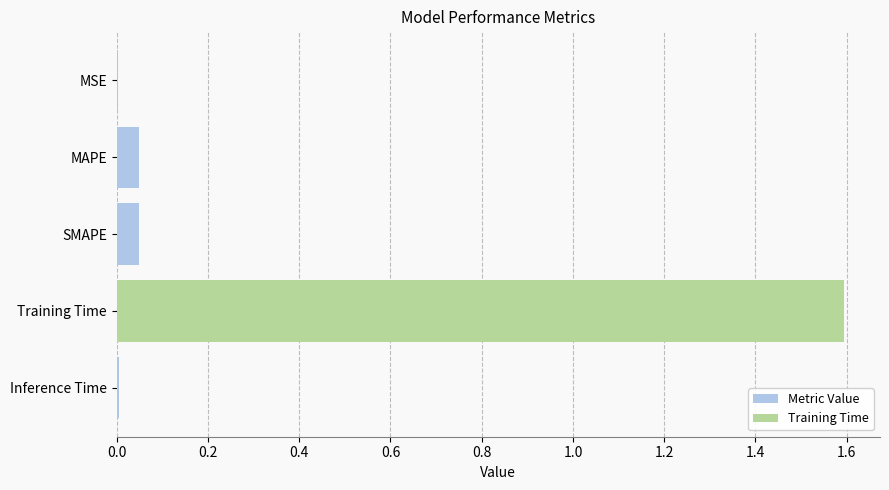

Between Training Time and Inference Time, which is larger?

Training Time